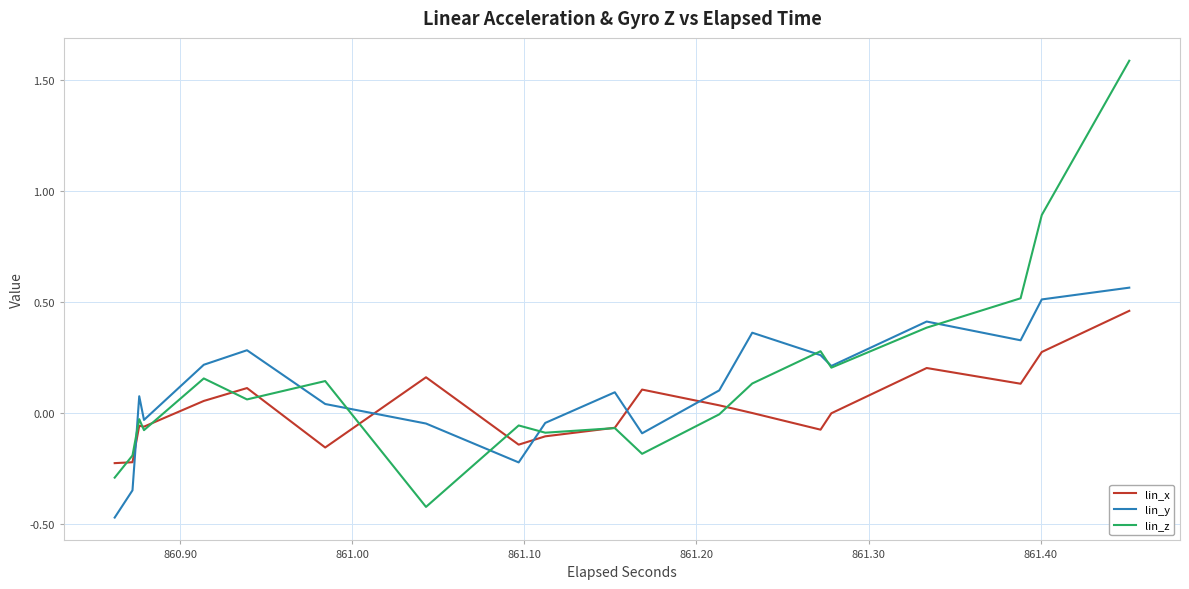

What is the value of the lin_y point at the 27th from the left?

0.4